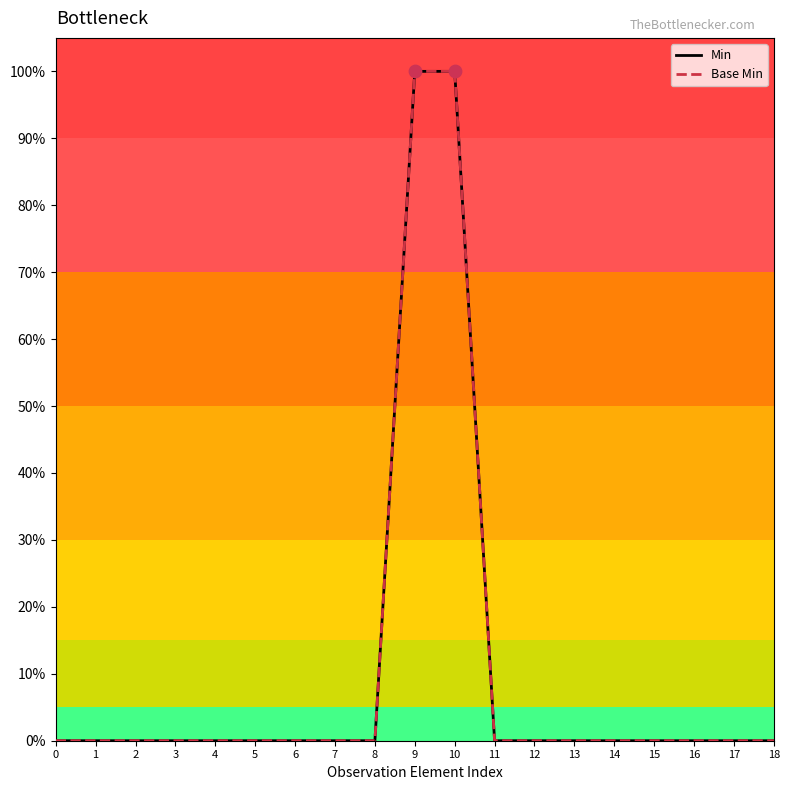

Does the chart have visible grid lines?

No